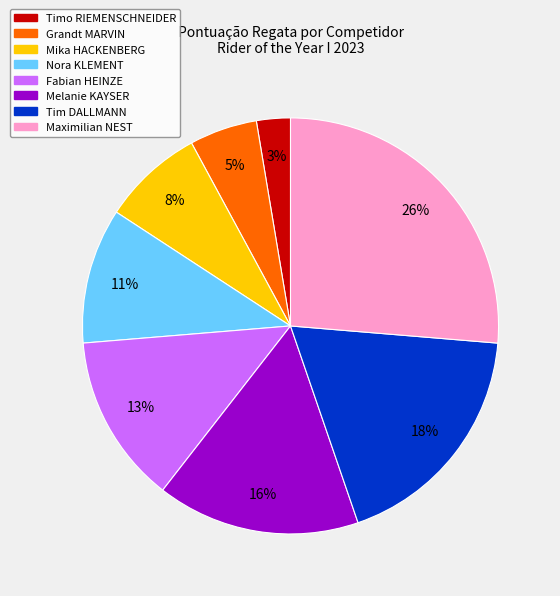

Is the sum of Tim DALLMANN and Timo RIEMENSCHNEIDER greater than half?

No